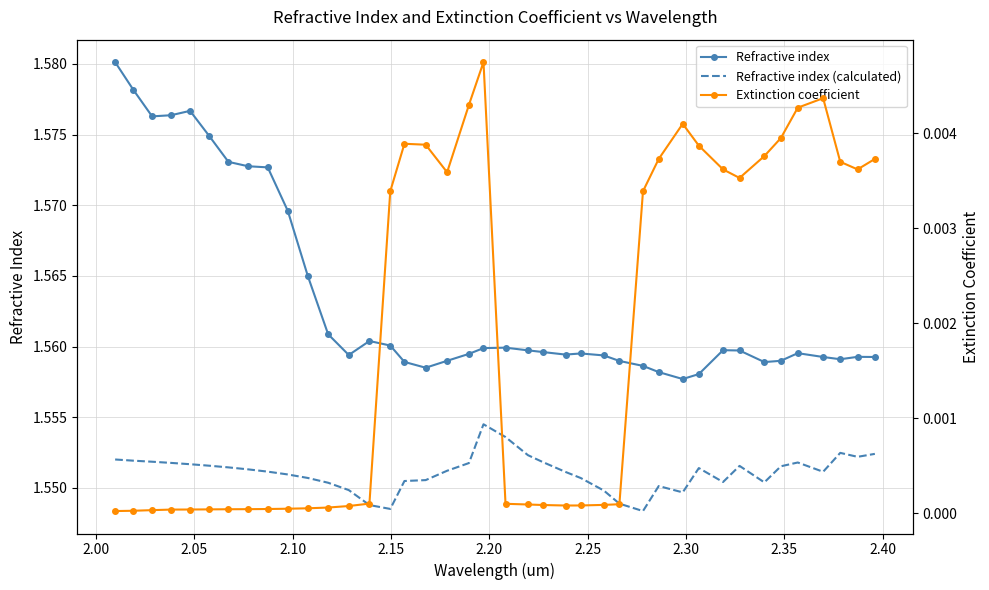

True or false: Extinction coefficient and Refractive index (calculated) cross at least once.

False